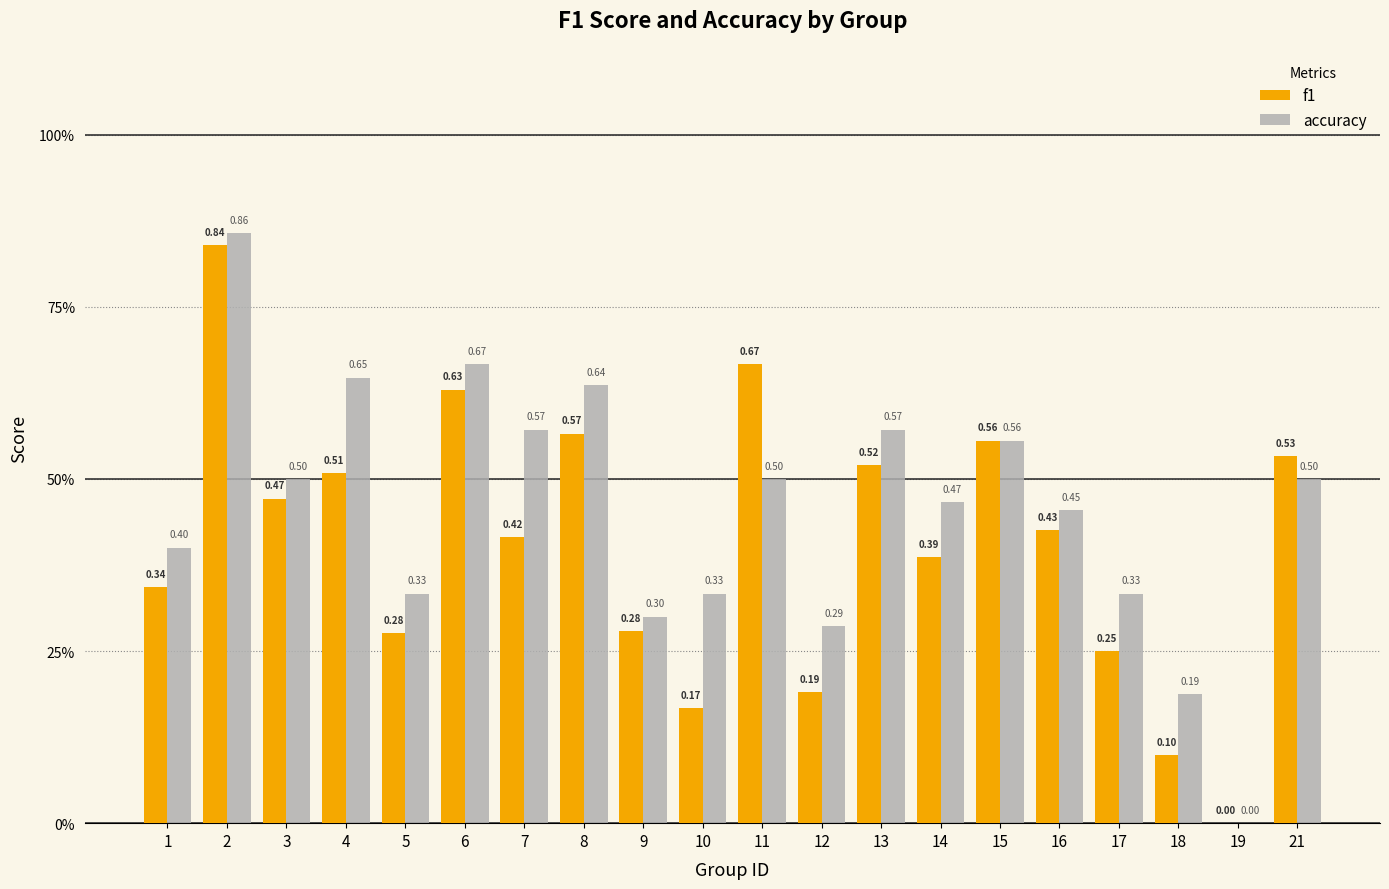

Are the bars horizontal?

No